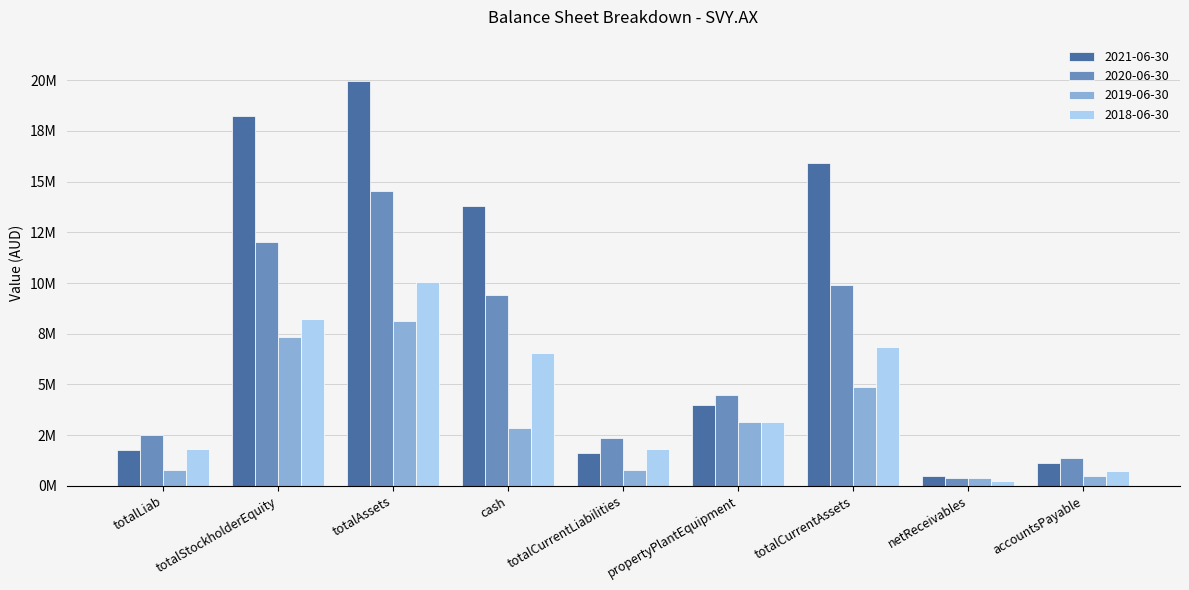

Rank the categories by 2021-06-30 value from lowest to highest.

netReceivables, accountsPayable, totalCurrentLiabilities, totalLiab, propertyPlantEquipment, cash, totalCurrentAssets, totalStockholderEquity, totalAssets